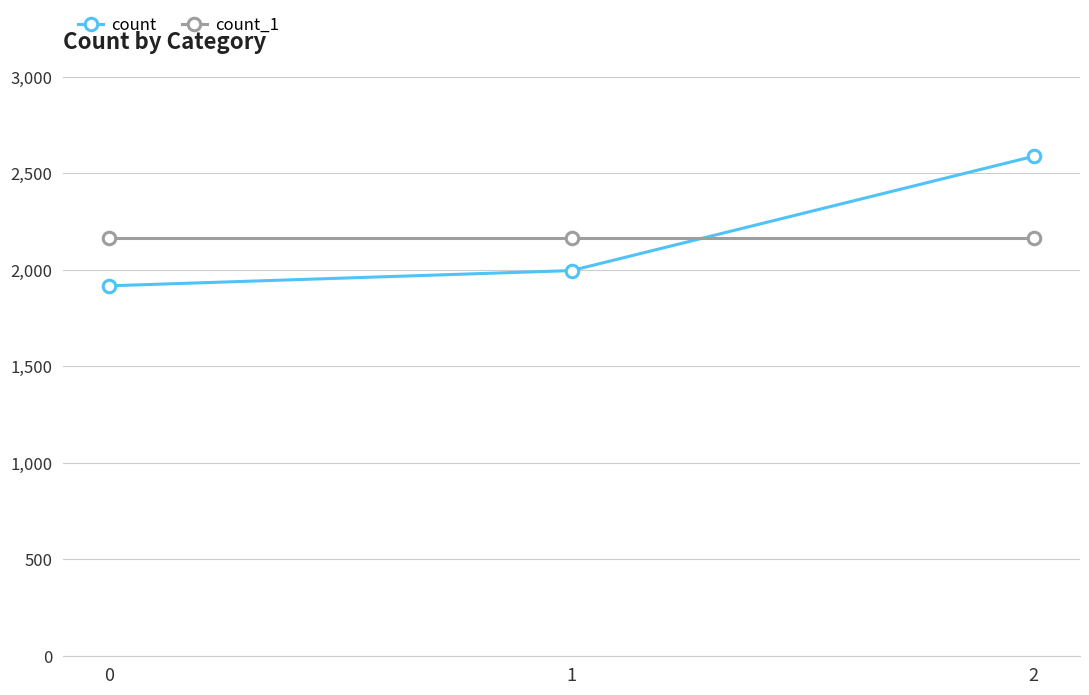

List the series in order of their peak value, highest first.

count, count_1